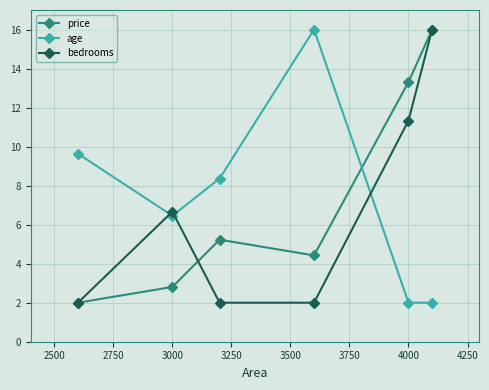

What is the smallest value displayed?

2.0